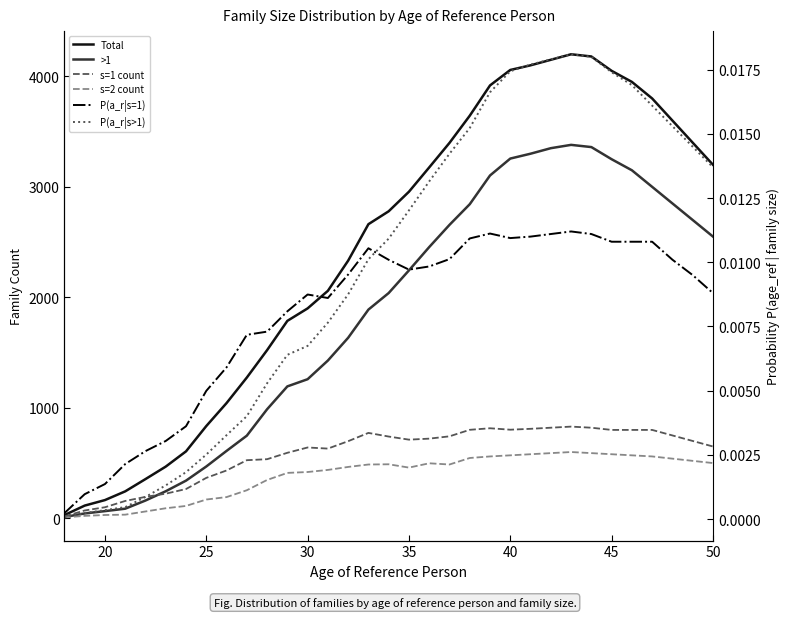

What is the average value of the >1 series?

1838.2